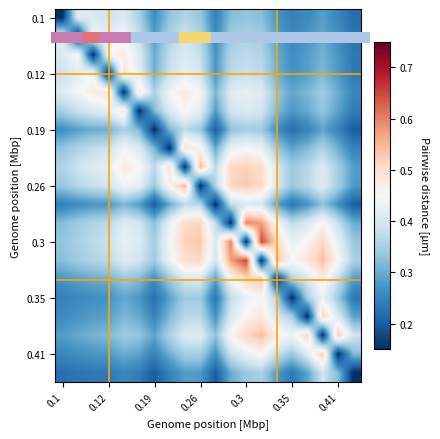

What is the greatest value displayed?

0.7